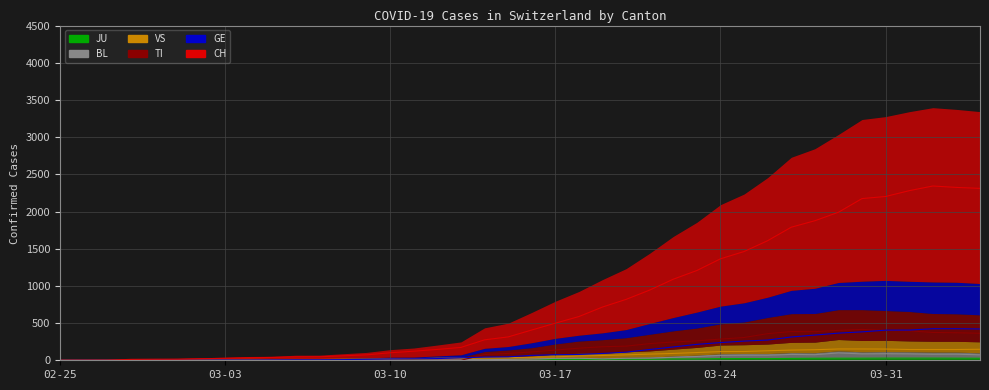

Where does the BL series first go above 17?

03-17